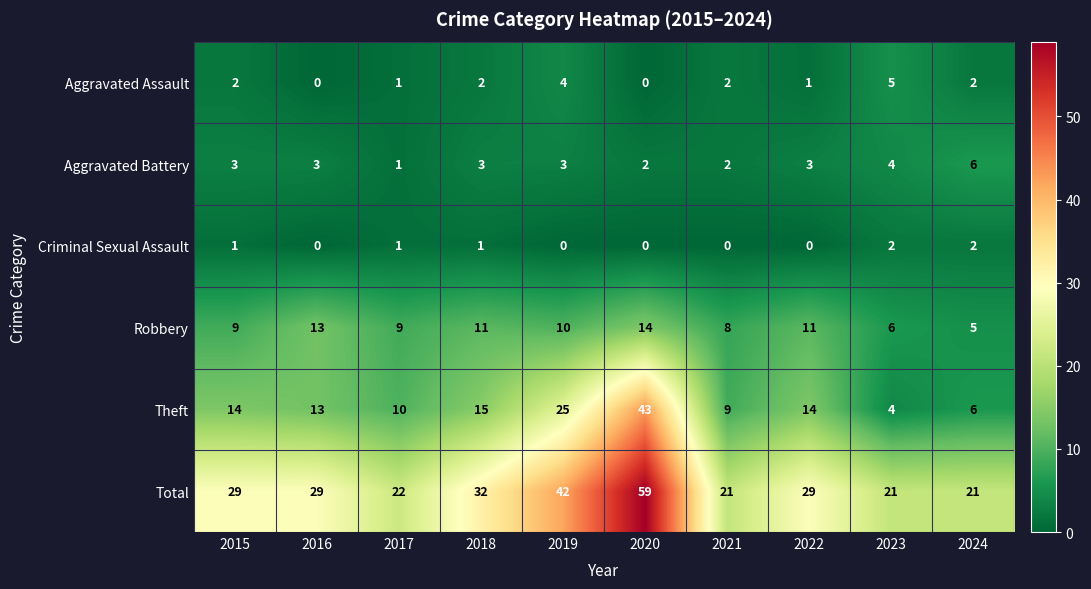

At how many categories does at least one series exceed 47?

1